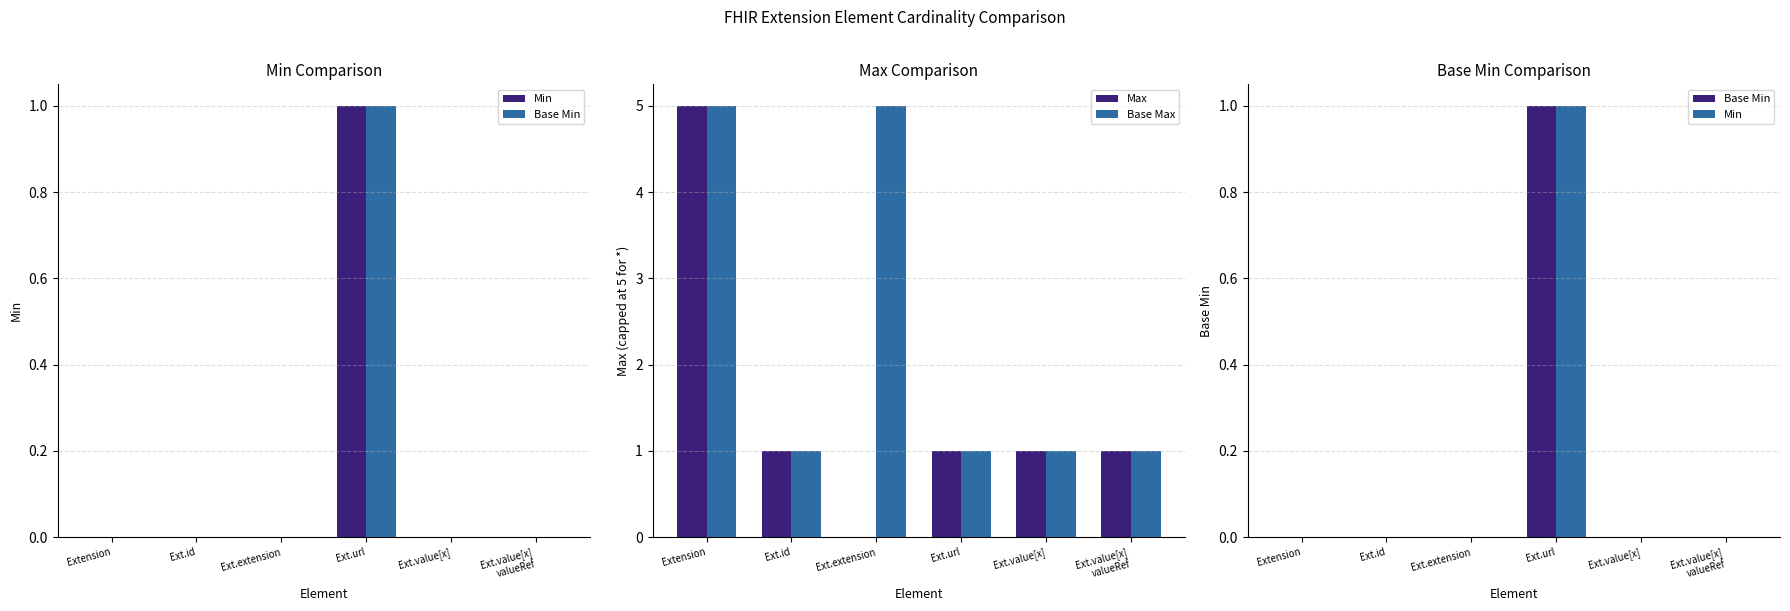

How many data points does each series have?

6